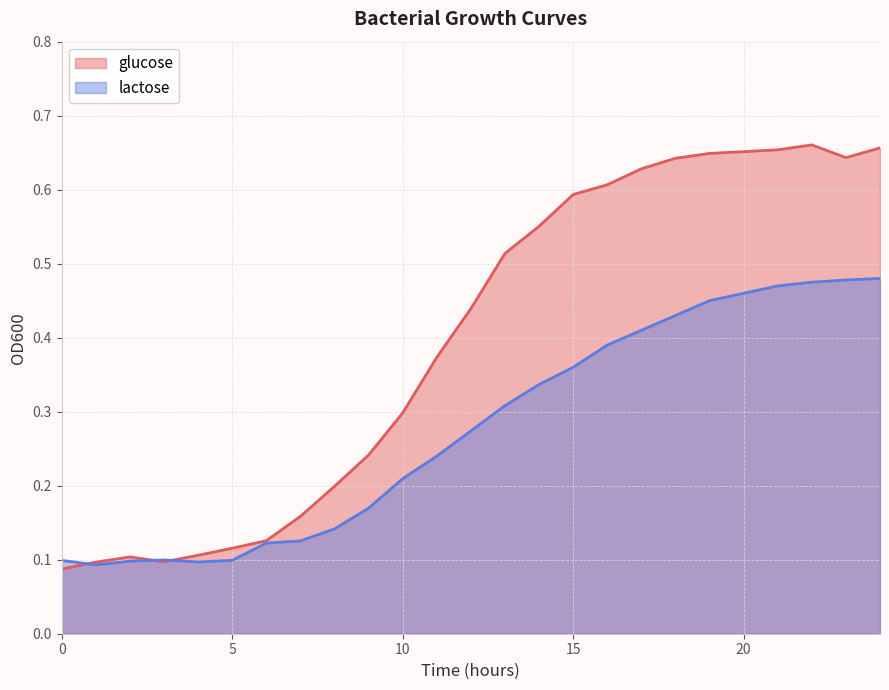

Does the chart display data point markers on the line(s)?

No